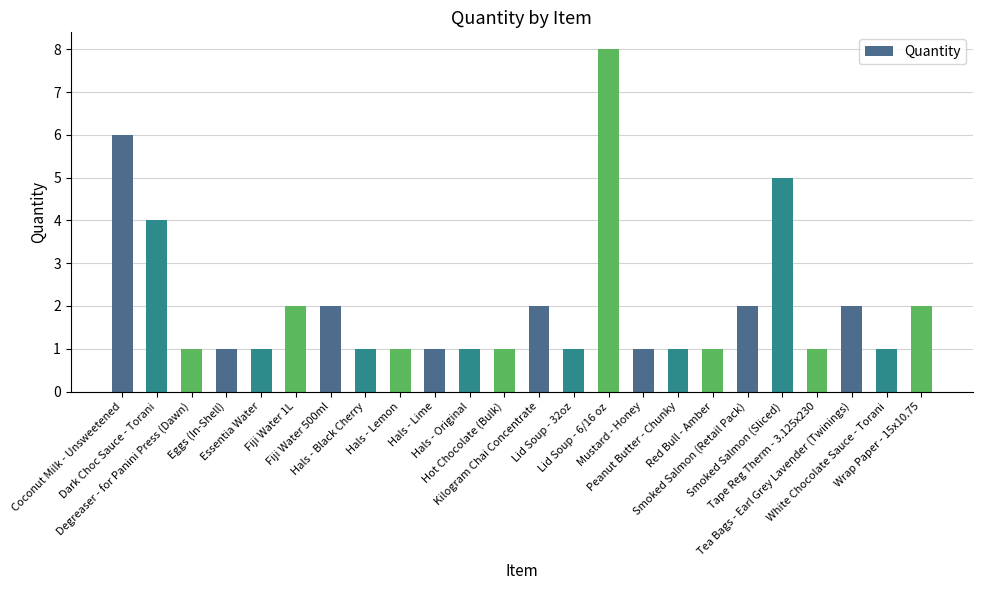

Reading left to right, list all the values displayed in this chart.

6	4	1	1	1	2	2	1	1	1	1	1	2	1	8	1	1	1	2	5	1	2	1	2